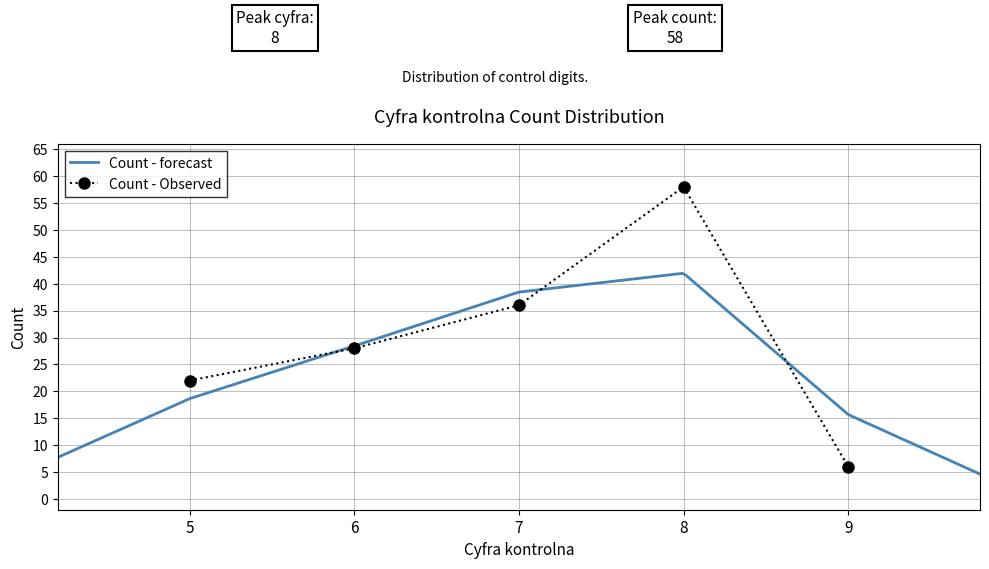

Rank the categories by value from lowest to highest.

9, 5, 6, 7, 8